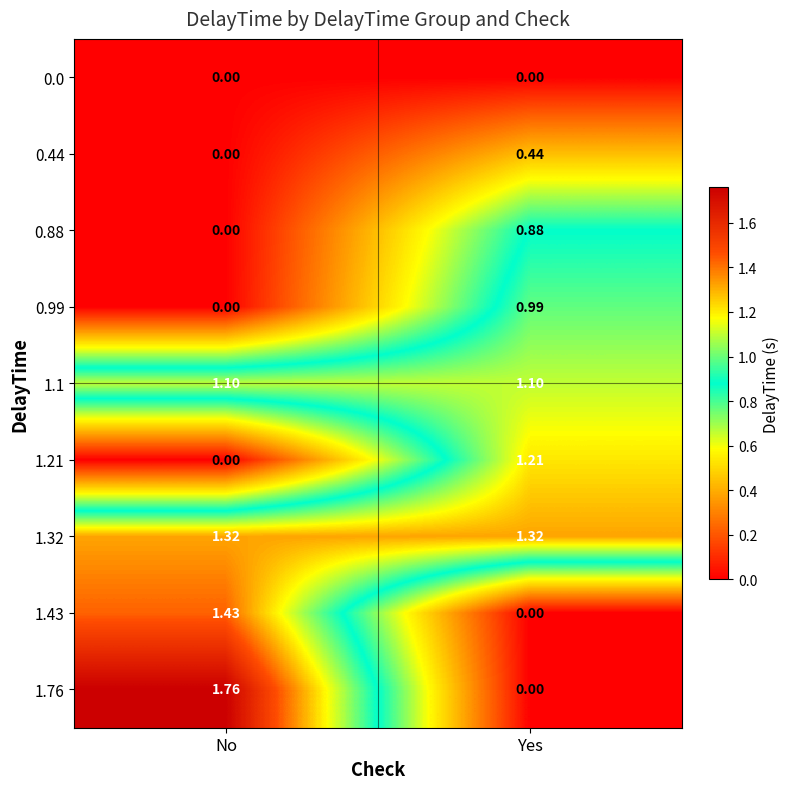

Rank the categories by 1.21 value from highest to lowest.

Yes, No